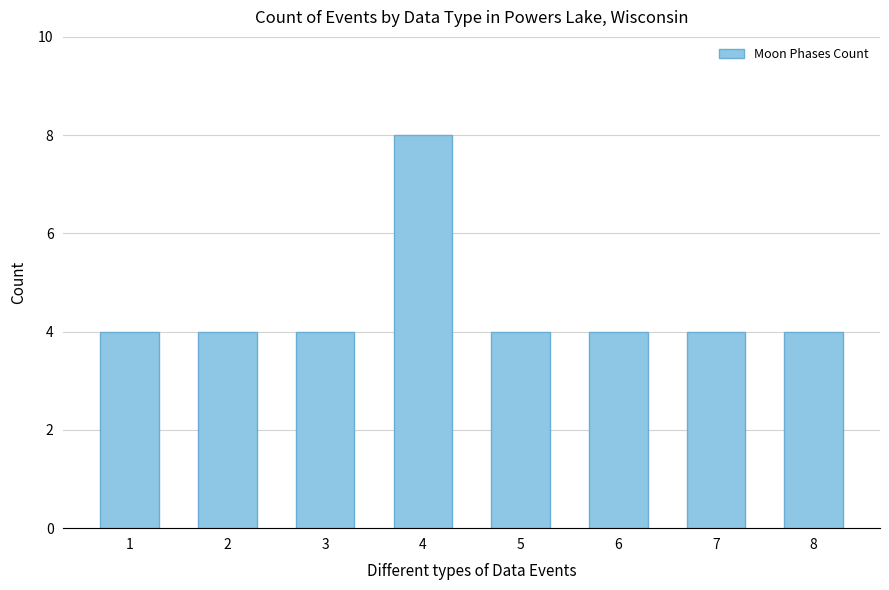

Reading left to right, transcribe all the data shown in this chart.

1=4	2=4	3=4	4=8	5=4	6=4	7=4	8=4